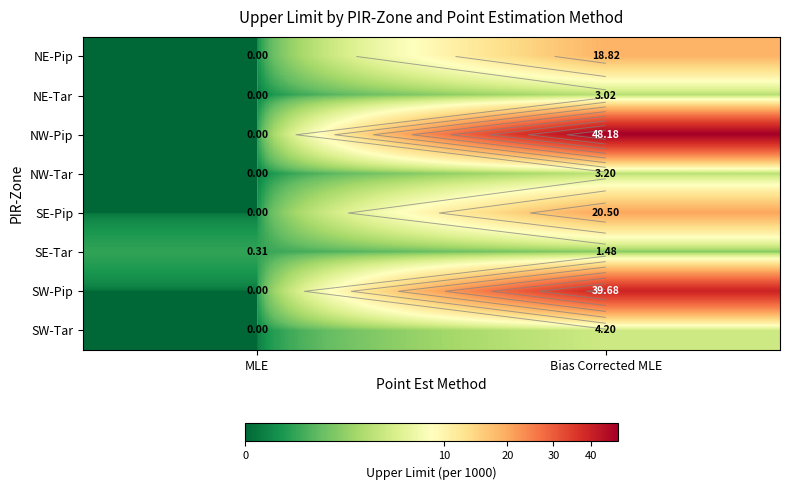

Which category has the lowest value in the SE-Tar series?

MLE